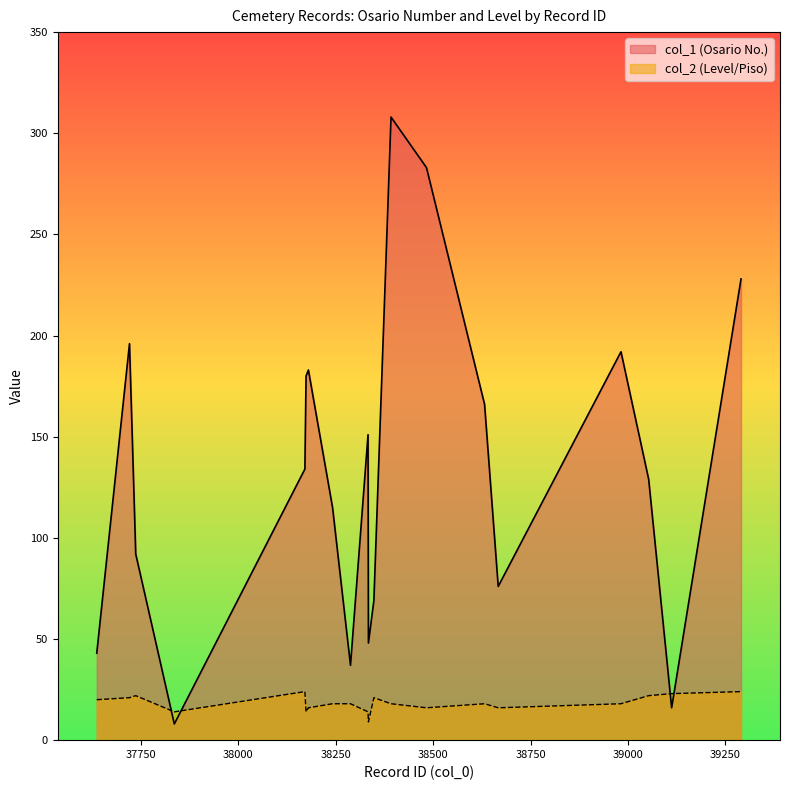

List the series in order of their overall mean, highest first.

col_1 (Osario No.), col_2 (Level/Piso)